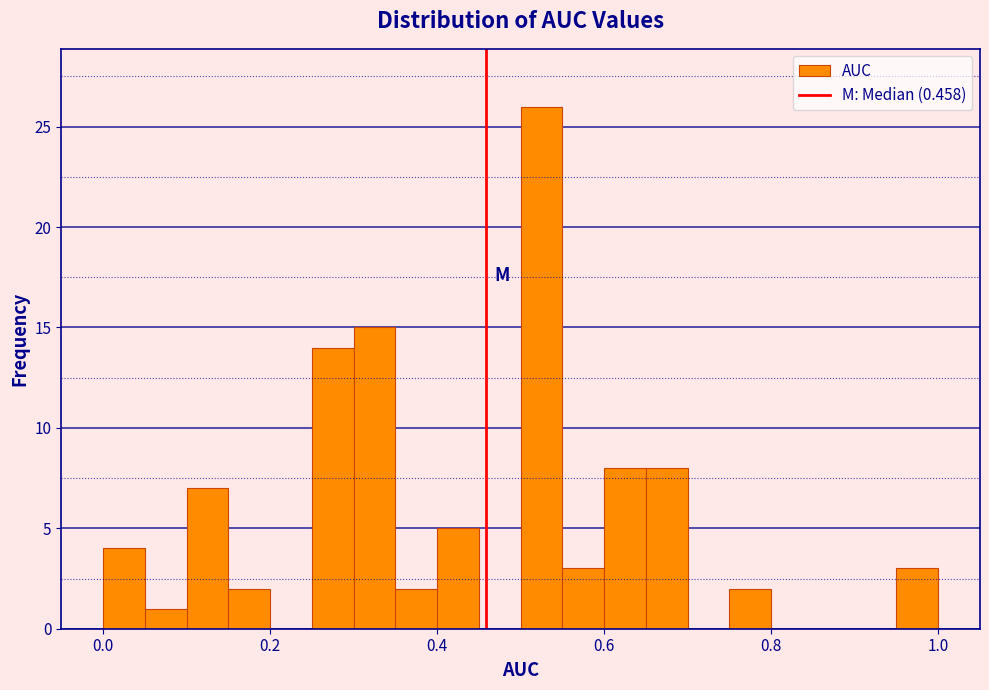

Read against the x-axis, roughly where is the centre of the tallest bar?

0.52